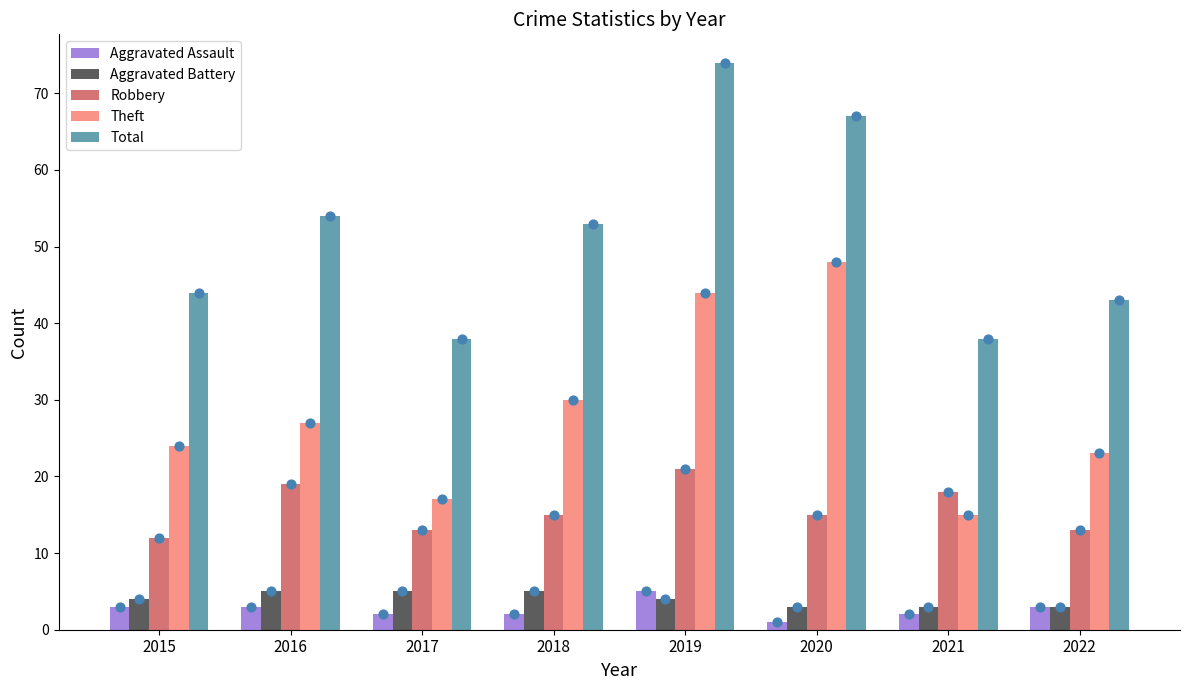

Which series reaches the maximum Y coordinate?

Total